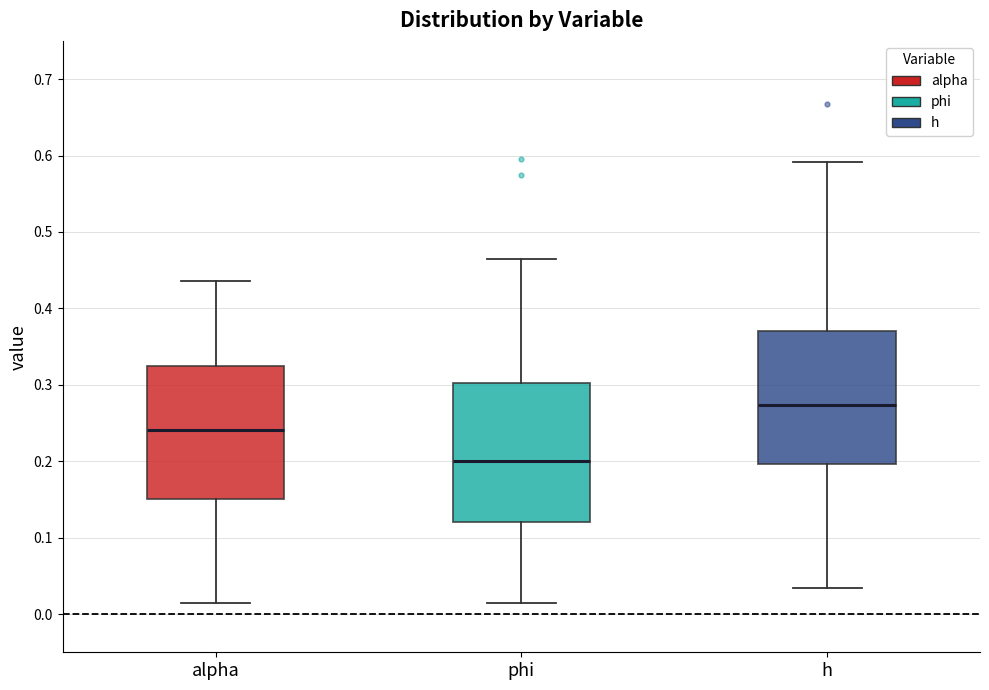

Reading left to right, read every box against the y-axis: the position of its median line, the range the box covers, and the ends of its whiskers. The values are not printed on the chart, so give them approximately, as read against the axis.

alpha: median 0.24, box 0.15 to 0.32, whiskers 0.01 to 0.44
phi: median 0.20, box 0.12 to 0.30, whiskers 0.01 to 0.46
h: median 0.27, box 0.20 to 0.37, whiskers 0.03 to 0.59